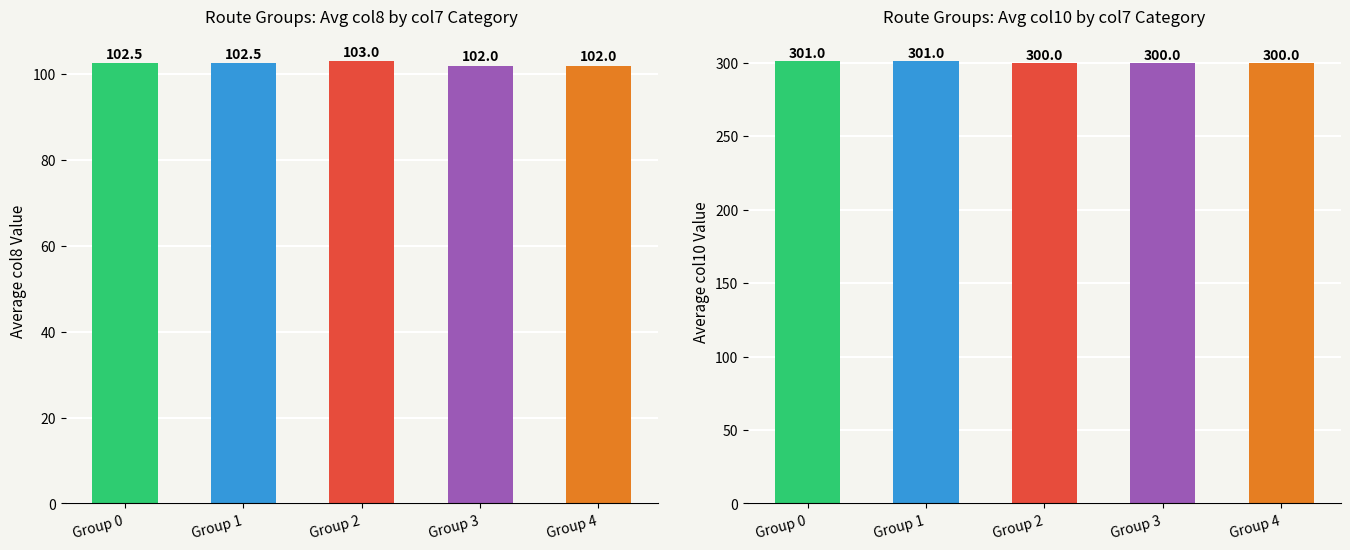

Between Group 0 and Group 2, which series saw the biggest shift?

avg col10